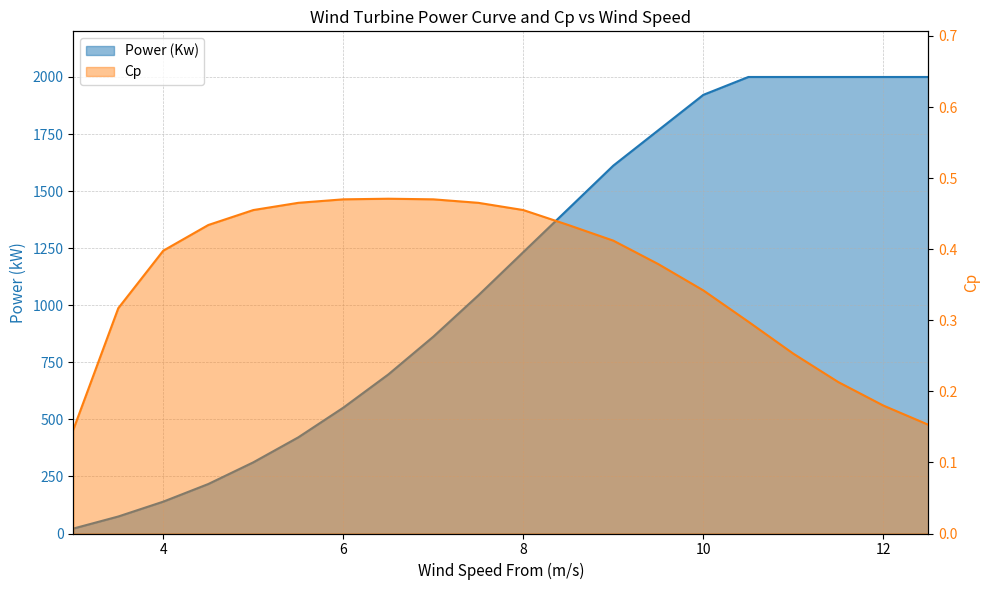

Which series has the largest range (max minus min)?

wind_speed_from